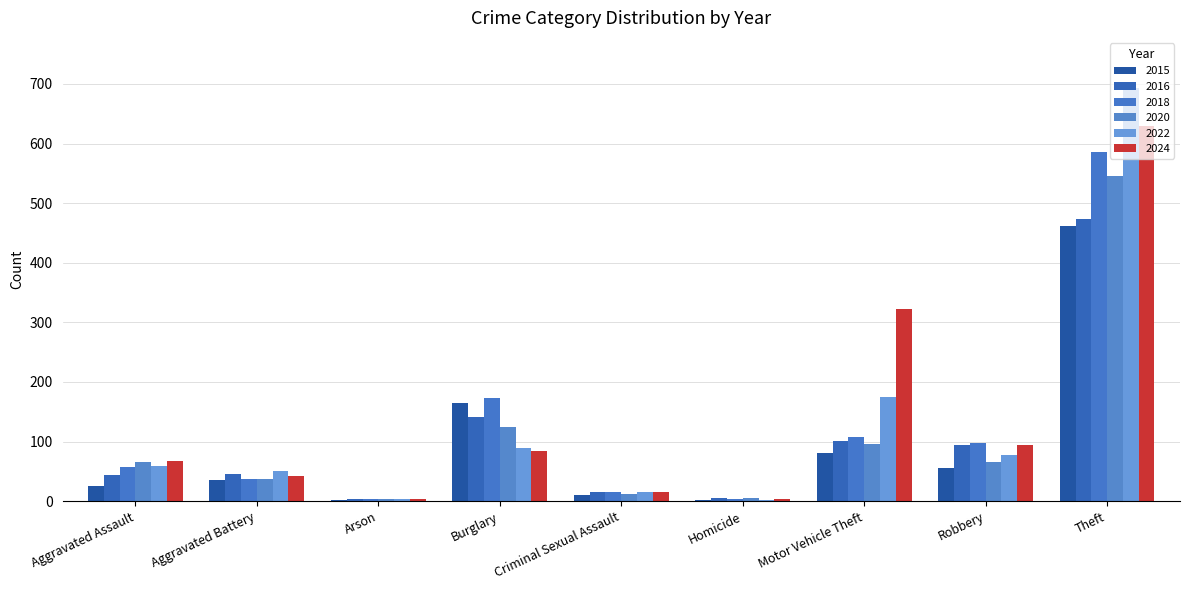

The 2016 series shows 474 at Theft. True or false?

True